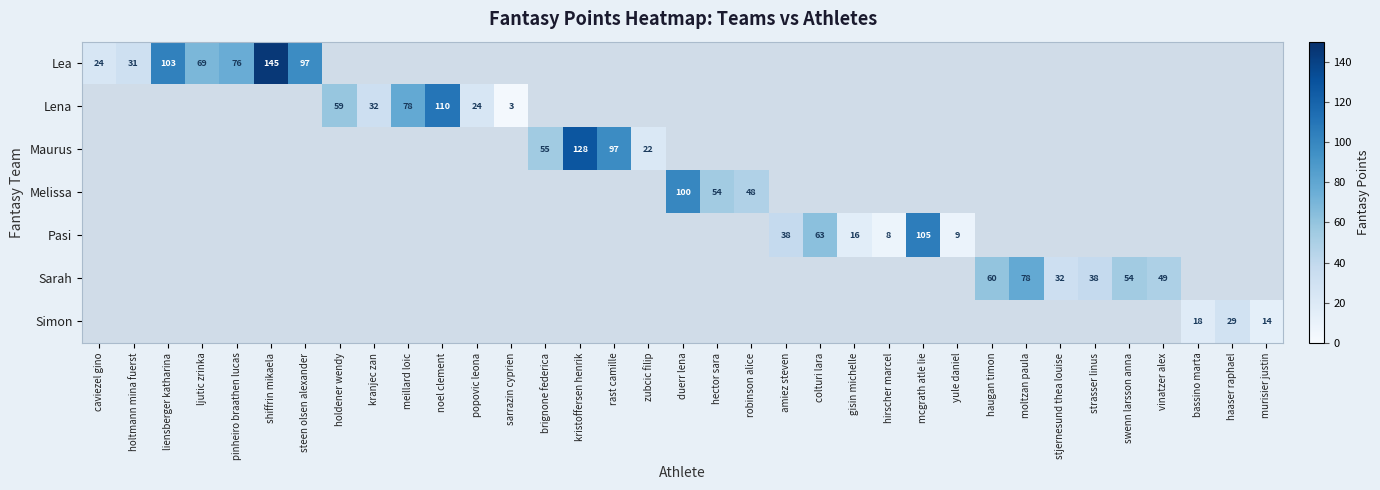

Which category has the lowest value across all series?

sarrazin cyprien